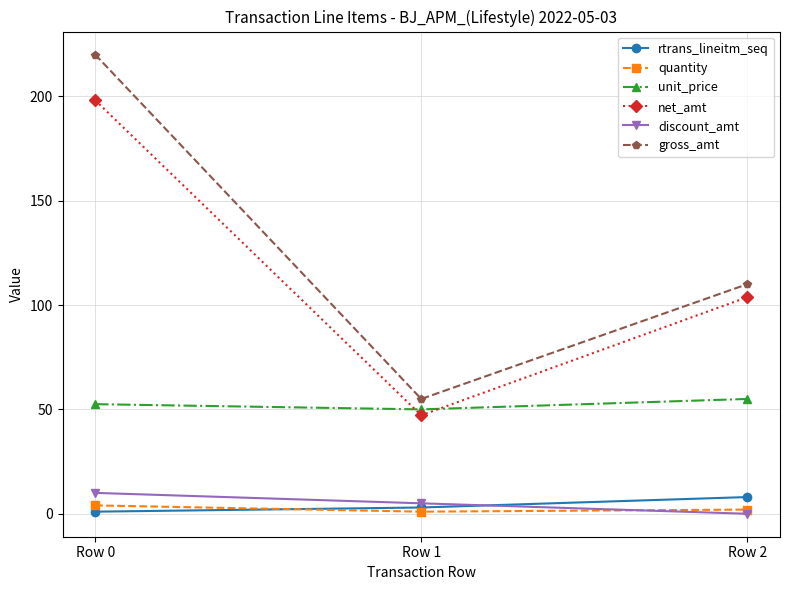

How many distinct data groups are displayed?

6